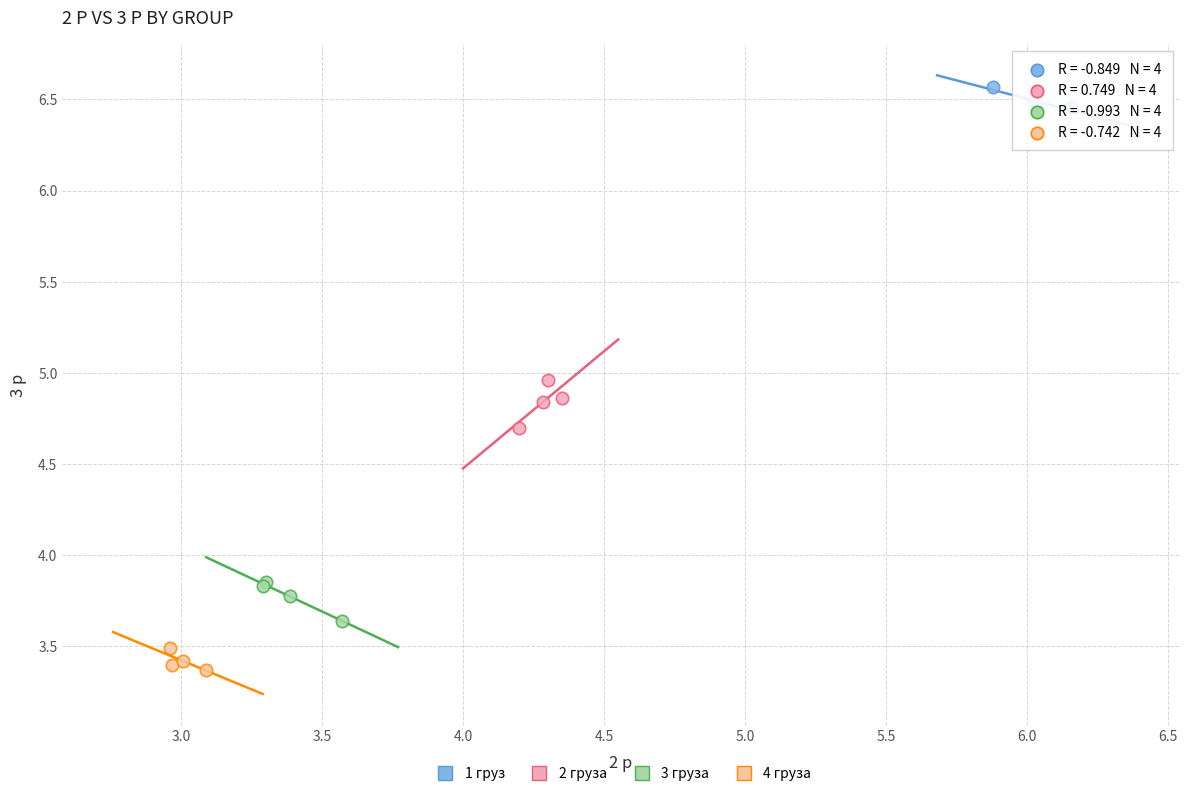

Which series reaches the maximum Y coordinate?

1 груз